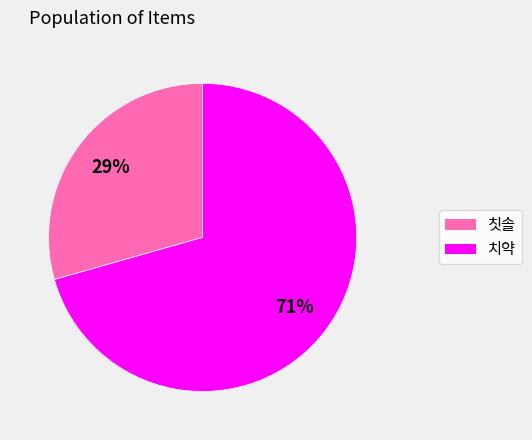

Which category has the smallest portion of the pie?

칫솔